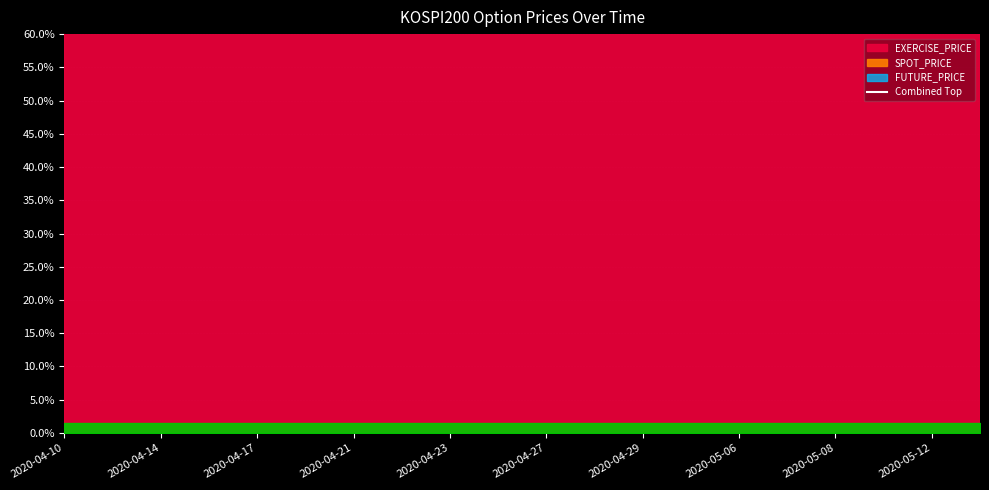

What position from the left is 11?

12